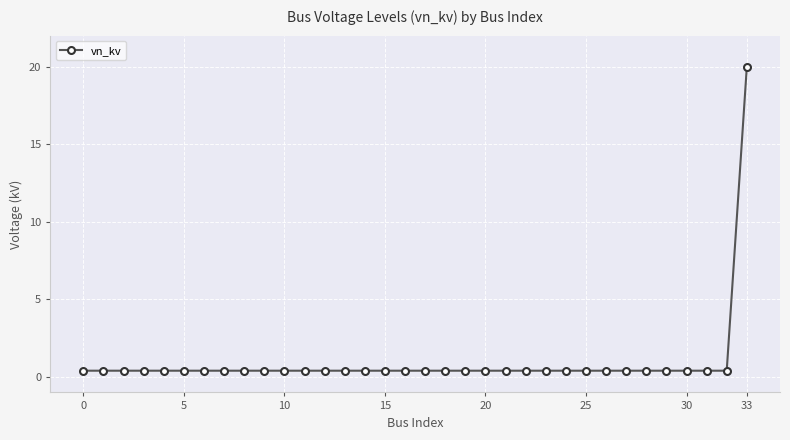

What is the maximum value shown in the chart?

20.0